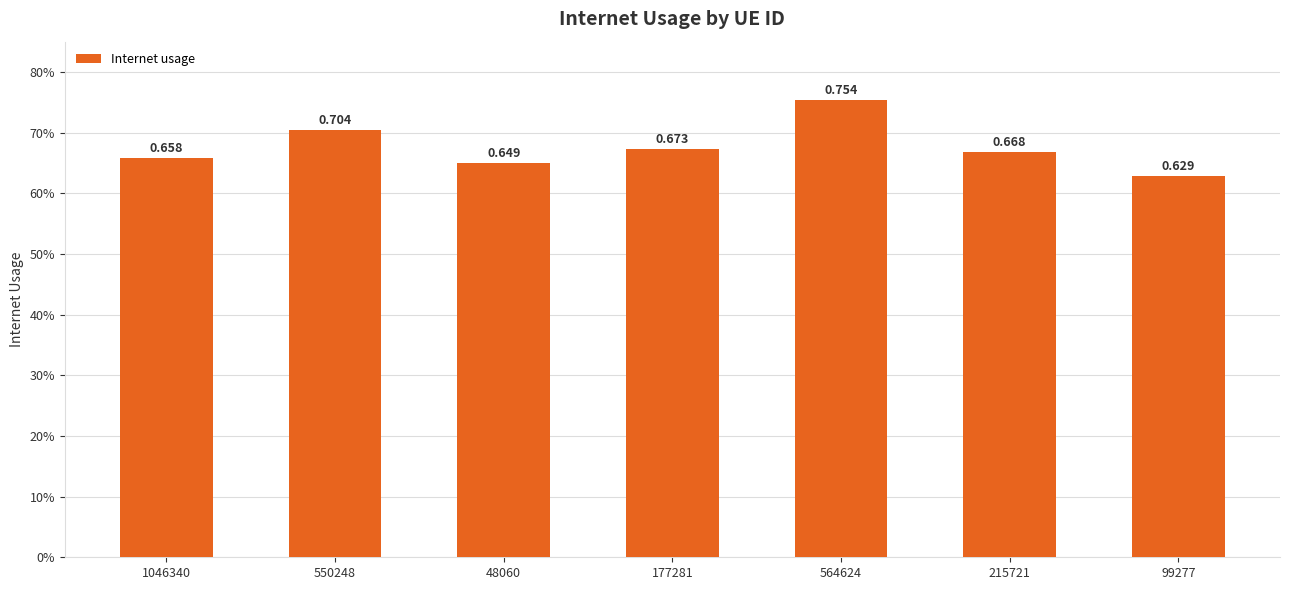

Which label corresponds to the smallest value in the chart?

99277